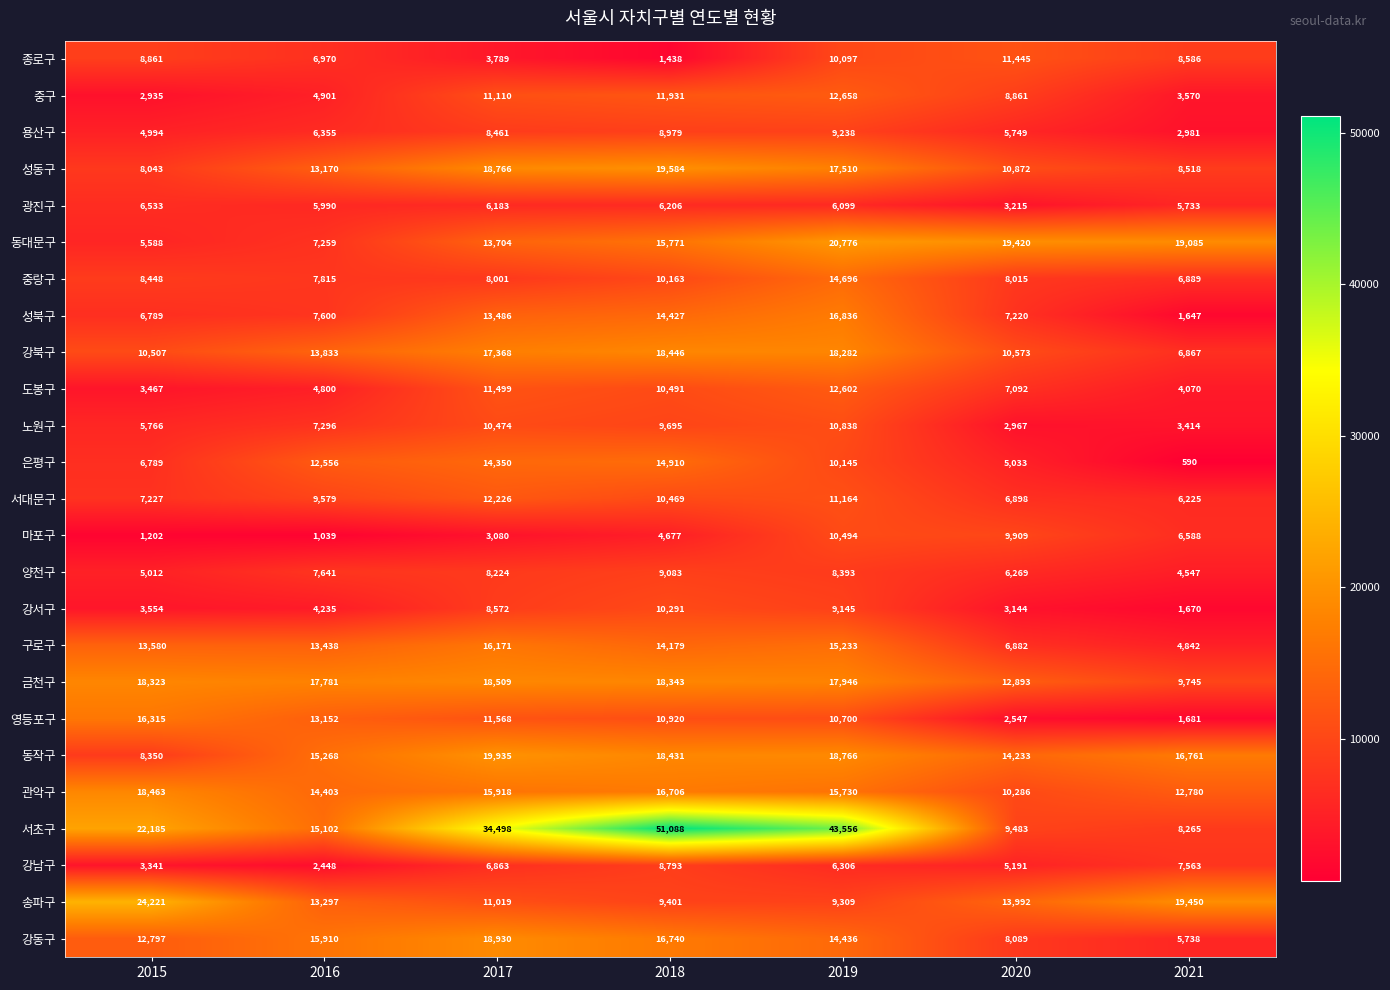

Rank the series by their maximum value, from lowest to highest.

광진구, 강남구, 양천구, 용산구, 강서구, 마포구, 노원구, 종로구, 서대문구, 도봉구, 중구, 중랑구, 은평구, 구로구, 영등포구, 성북구, 강북구, 관악구, 금천구, 강동구, 성동구, 동작구, 동대문구, 송파구, 서초구